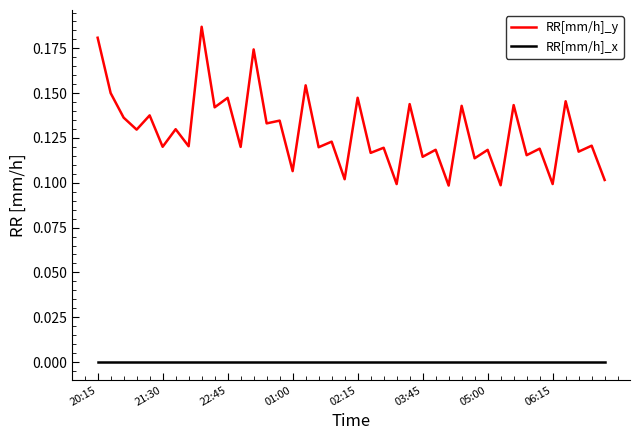

List the series in order of their overall mean, highest first.

RR[mm/h]_y, RR[mm/h]_x